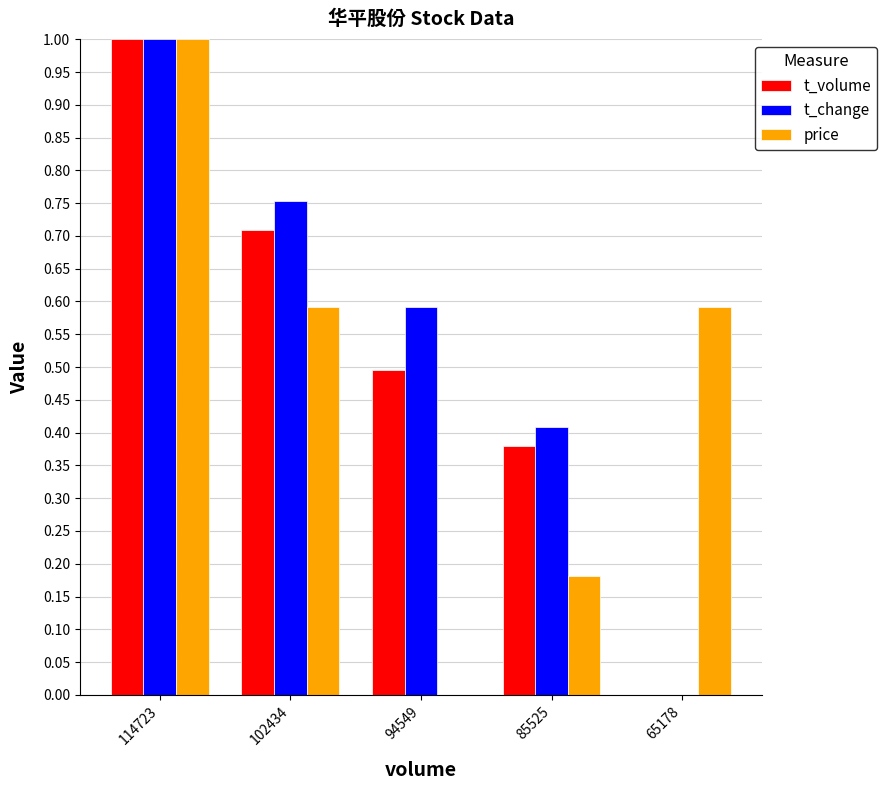

How many groups of bars are there?

5